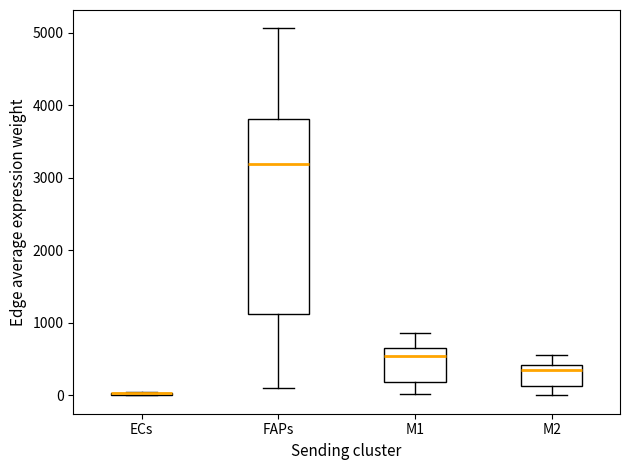

Reading left to right, read every box against the y-axis: the position of its median line, the range the box covers, and the ends of its whiskers. The values are not printed on the chart, so give them approximately, as read against the axis.

ECs: box collapsed to a line at 0, whiskers 0 to 100
FAPs: median 3200, box 1100 to 3800, whiskers 100 to 5100
M1: median 500, box 200 to 600, whiskers 0 to 900
M2: median 400 (just below the box's upper edge), box 100 to 400, whiskers 0 to 600